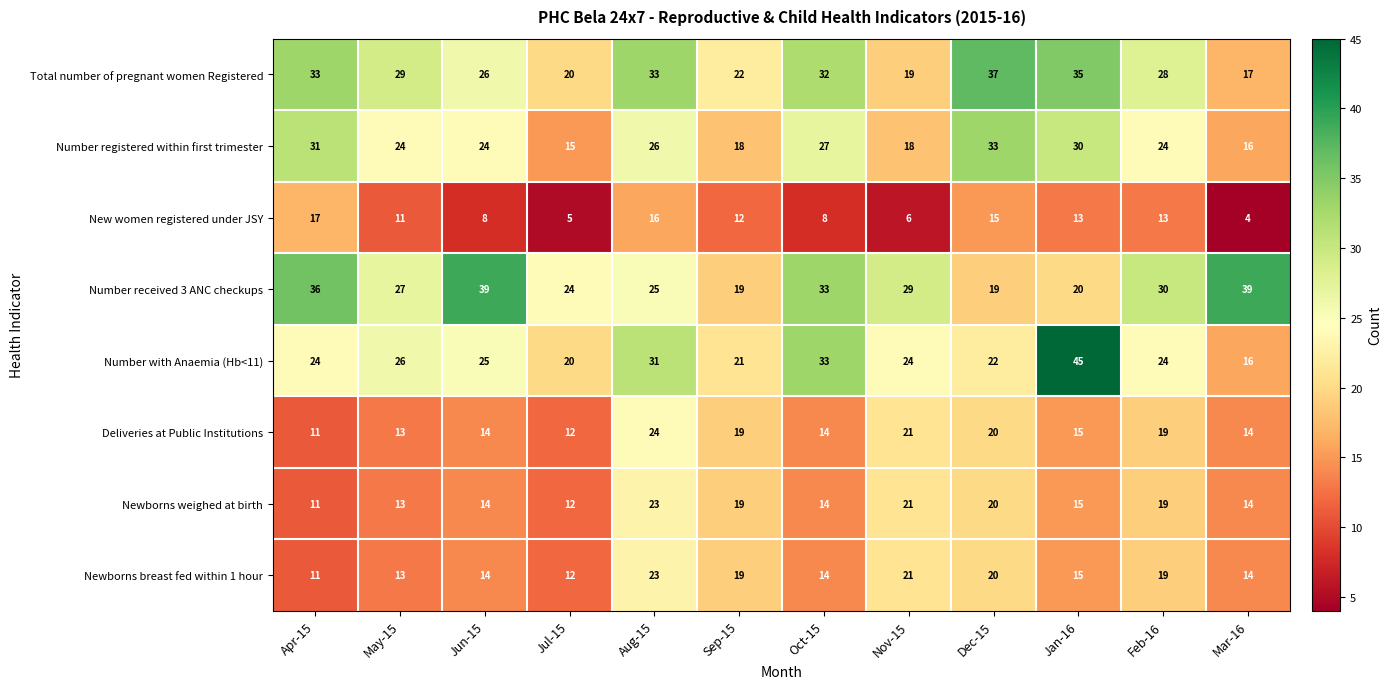

Which series changed the most between May-15 and Jan-16?

Number with Anaemia (Hb<11)